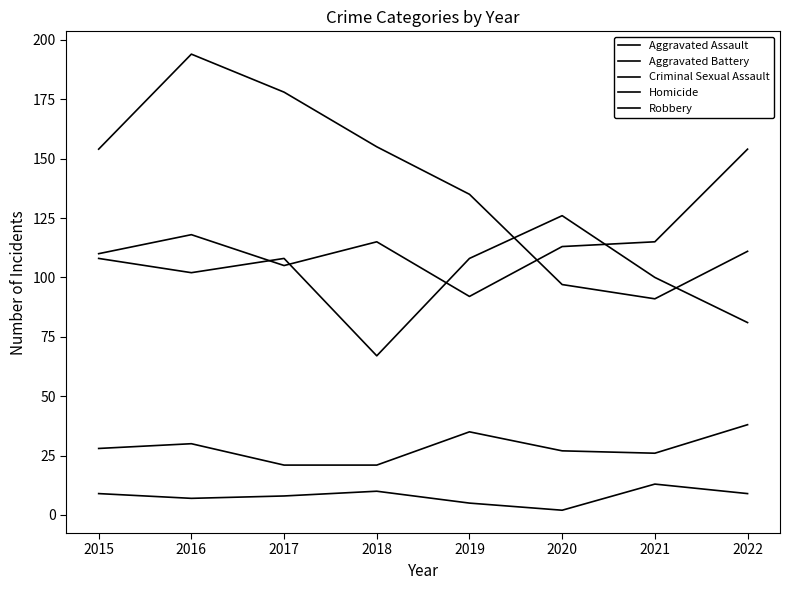

Count the number of categories in the chart.

8